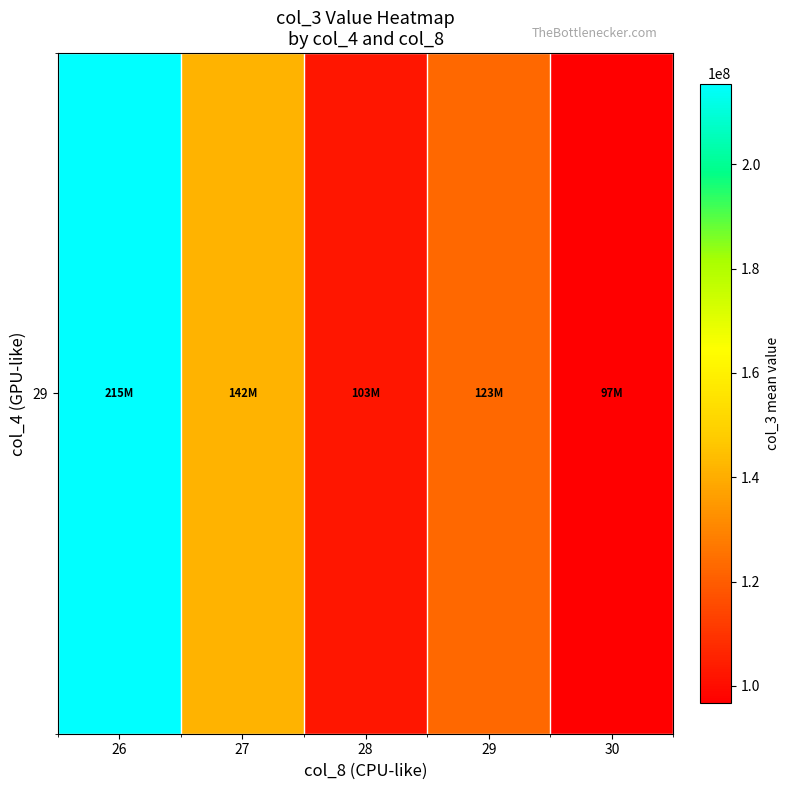

What is the smallest value displayed?

96674724.0